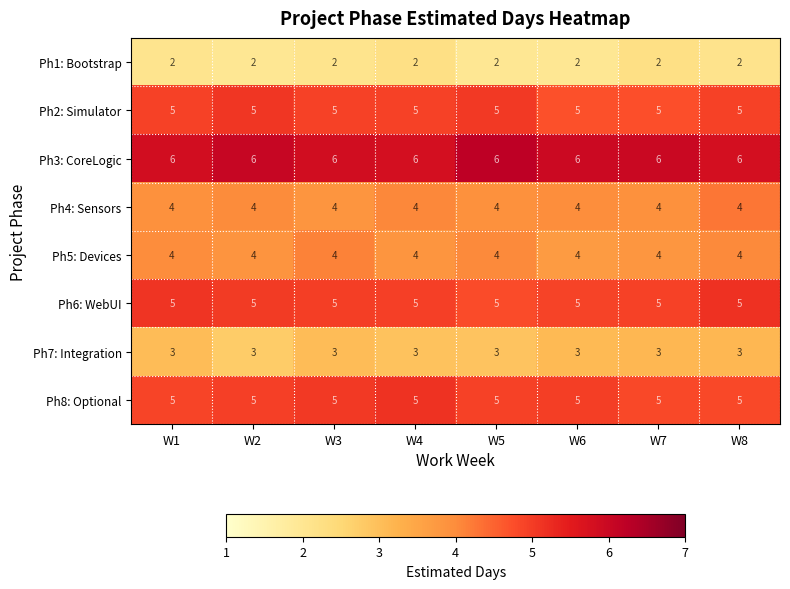

What is the difference between the highest and lowest values at W5?

4